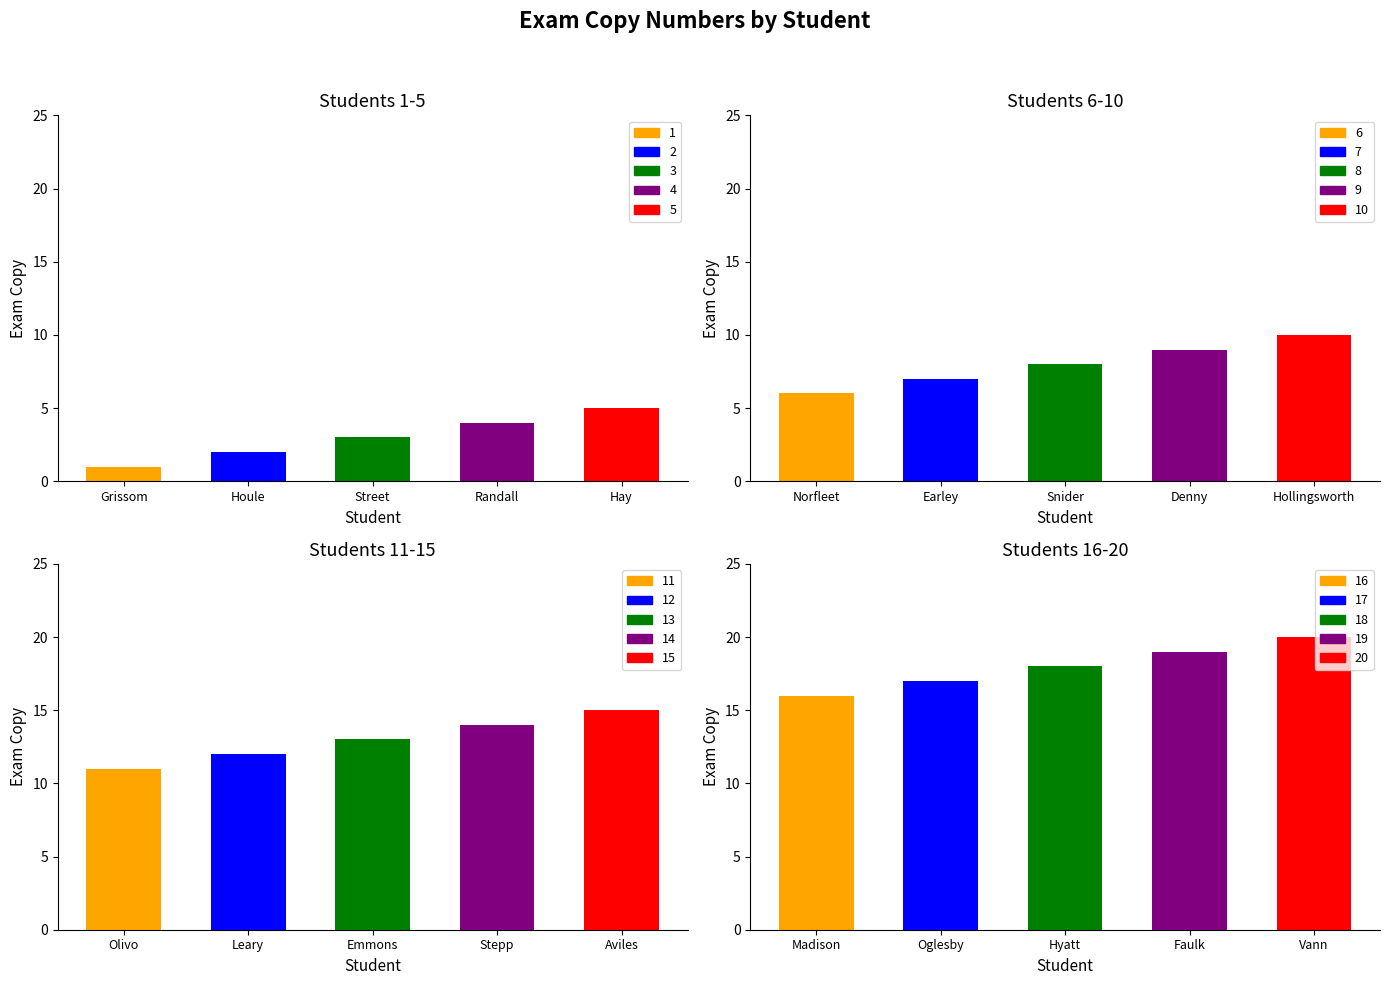

What is the difference between the maximum and second lowest values?

18